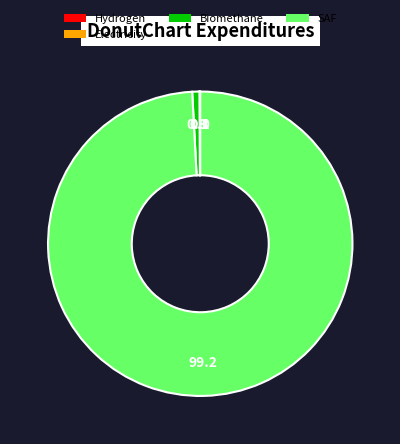

Is there a majority slice in this chart?

Yes